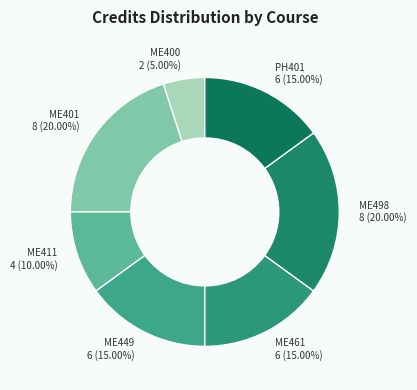

True or false: ME498 accounts for 35% of the total.

False